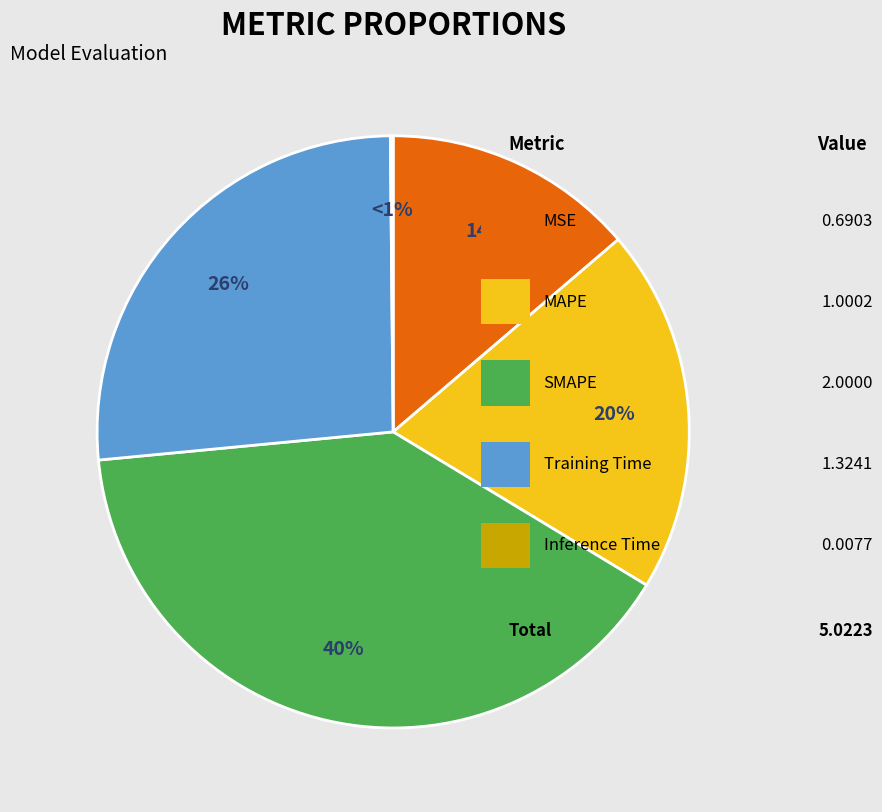

Combined, do Inference Time and MAPE account for over 50%?

No